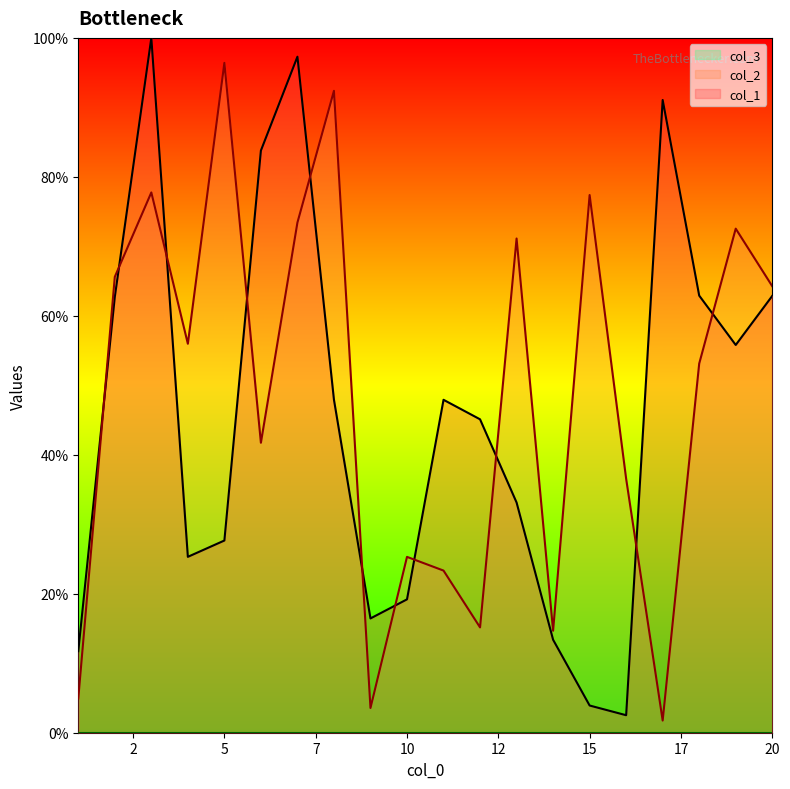

At which category does col_1 reach its first local valley?

4